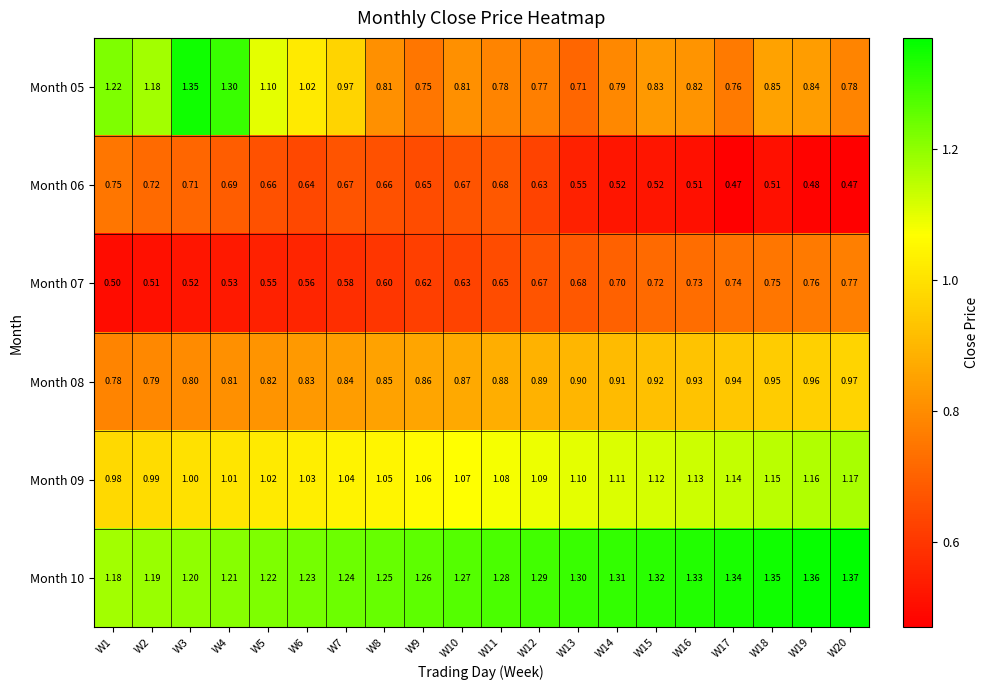

Reading right to left, what are all the values shown in this chart?

Month 05: W20=0.8	W19=0.8	W18=0.8	W17=0.8	W16=0.8	W15=0.8	W14=0.8	W13=0.7	W12=0.8	W11=0.8	W10=0.8	W9=0.8	W8=0.8	W7=1.0	W6=1.0	W5=1.1	W4=1.3	W3=1.4	W2=1.2	W1=1.2
Month 06: W20=0.5	W19=0.5	W18=0.5	W17=0.5	W16=0.5	W15=0.5	W14=0.5	W13=0.6	W12=0.6	W11=0.7	W10=0.7	W9=0.7	W8=0.7	W7=0.7	W6=0.6	W5=0.7	W4=0.7	W3=0.7	W2=0.7	W1=0.8
Month 07: W20=0.8	W19=0.8	W18=0.8	W17=0.7	W16=0.7	W15=0.7	W14=0.7	W13=0.7	W12=0.7	W11=0.7	W10=0.6	W9=0.6	W8=0.6	W7=0.6	W6=0.6	W5=0.6	W4=0.5	W3=0.5	W2=0.5	W1=0.5
Month 08: W20=1.0	W19=1.0	W18=0.9	W17=0.9	W16=0.9	W15=0.9	W14=0.9	W13=0.9	W12=0.9	W11=0.9	W10=0.9	W9=0.9	W8=0.8	W7=0.8	W6=0.8	W5=0.8	W4=0.8	W3=0.8	W2=0.8	W1=0.8
Month 09: W20=1.2	W19=1.2	W18=1.1	W17=1.1	W16=1.1	W15=1.1	W14=1.1	W13=1.1	W12=1.1	W11=1.1	W10=1.1	W9=1.1	W8=1.1	W7=1.0	W6=1.0	W5=1.0	W4=1.0	W3=1.0	W2=1.0	W1=1.0
Month 10: W20=1.4	W19=1.4	W18=1.4	W17=1.3	W16=1.3	W15=1.3	W14=1.3	W13=1.3	W12=1.3	W11=1.3	W10=1.3	W9=1.3	W8=1.2	W7=1.2	W6=1.2	W5=1.2	W4=1.2	W3=1.2	W2=1.2	W1=1.2